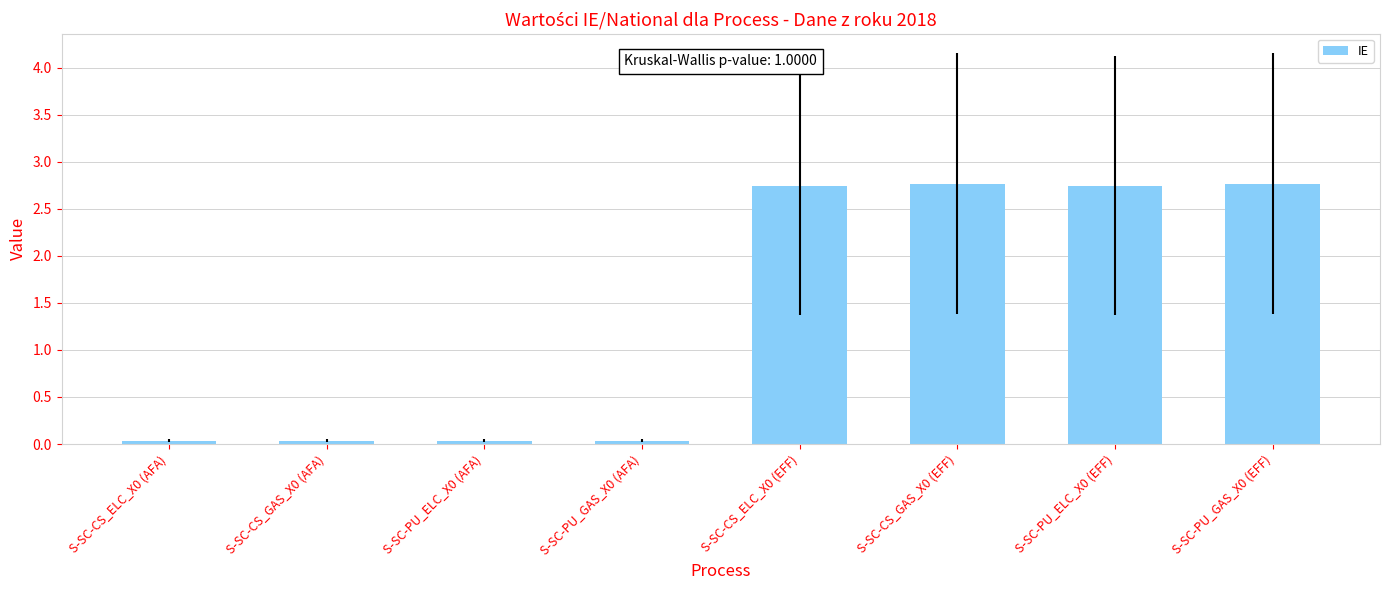

What is the ratio of the value at S-SC-CS_ELC_X0 (EFF) to the value at S-SC-PU_ELC_X0 (EFF)?

1.0